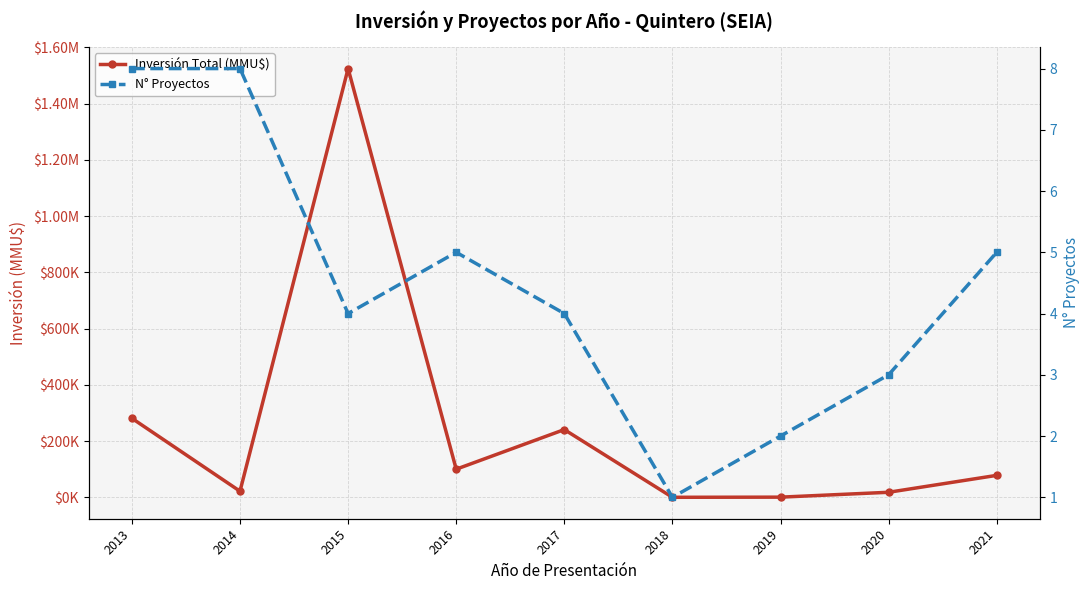

At which category is the sum across all series the highest?

2015